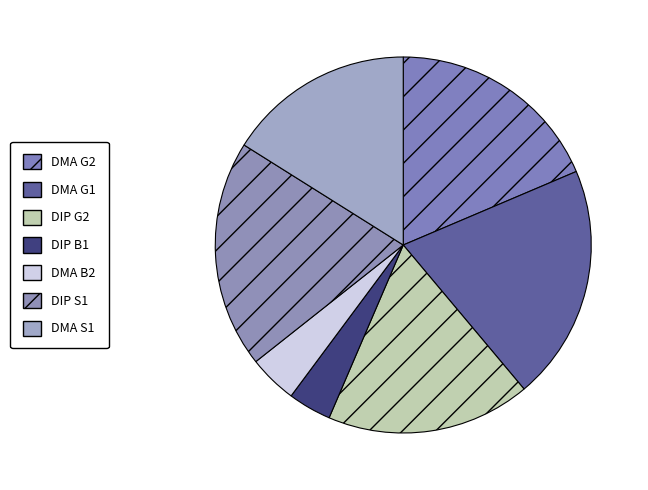

To the nearest percent, what is the difference between the DIP S1 and DMA S1 slice percentages?

4%